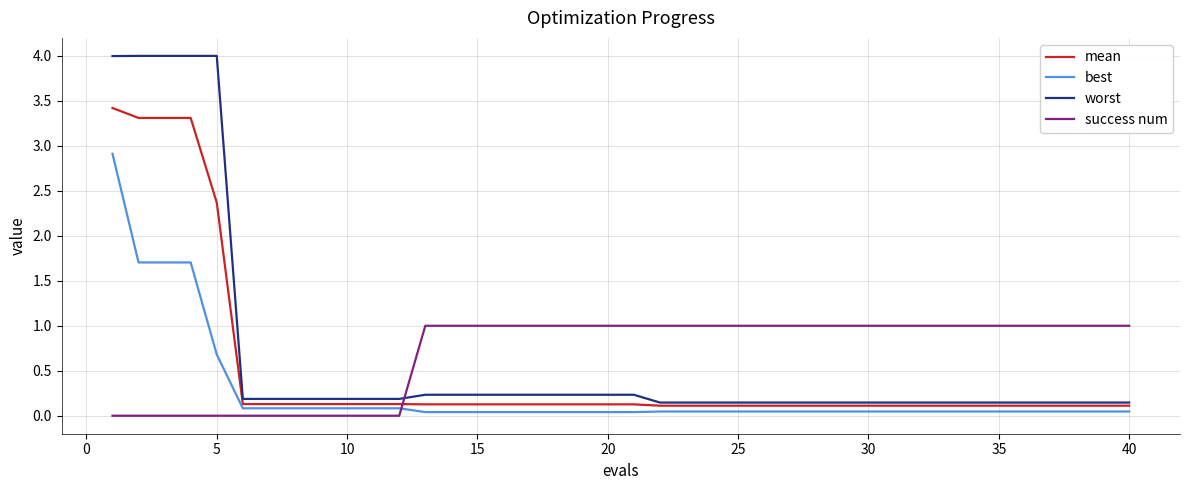

Which series ends up on top after the final intersection of worst and success num?

success num